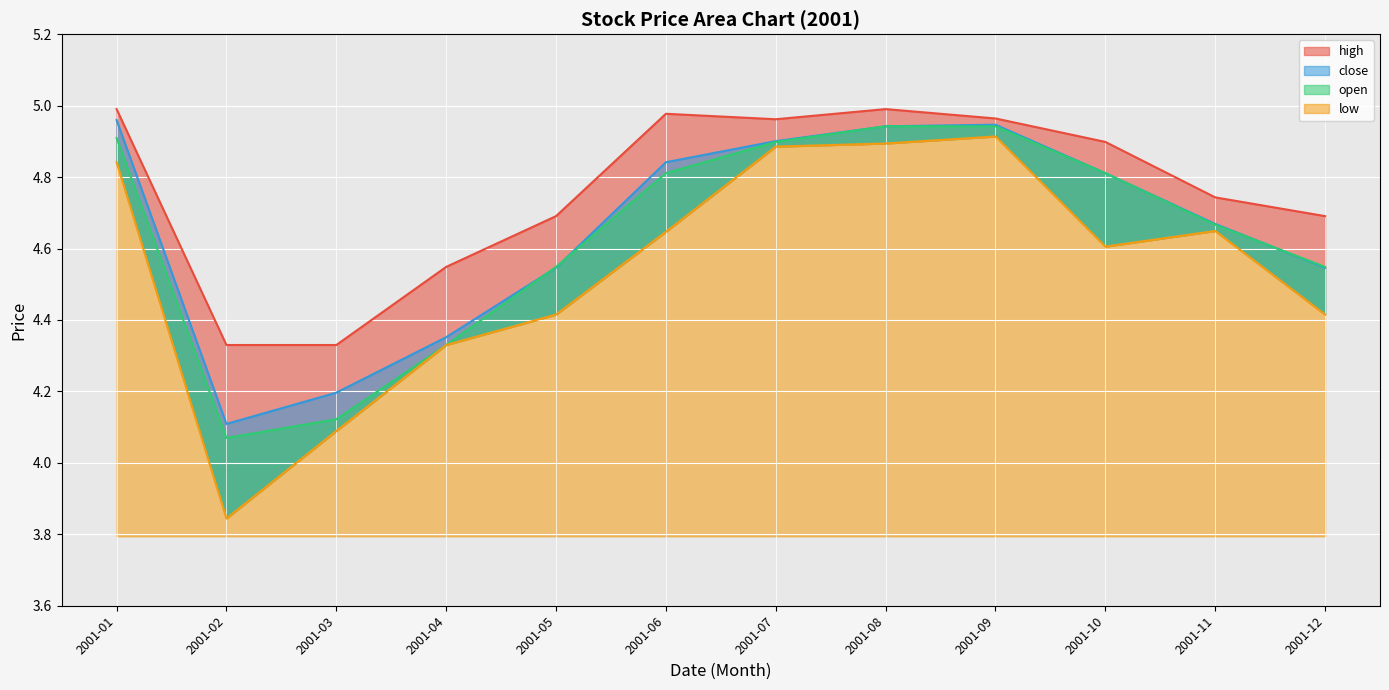

Is the value of low at 2001-05 greater than the value of open at 2001-07?

No